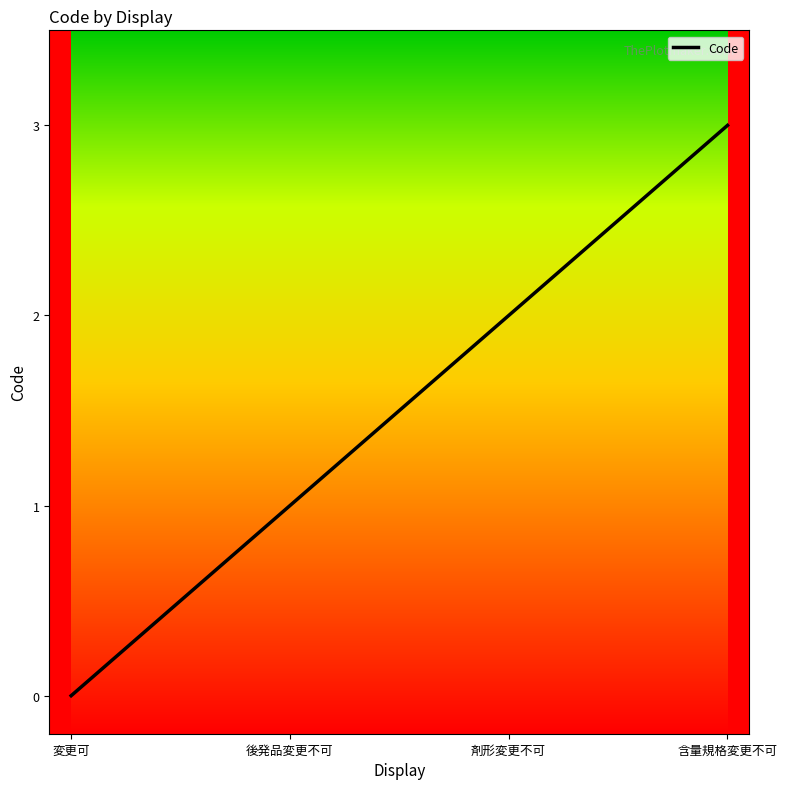

What position from the right is 剤形変更不可?

2